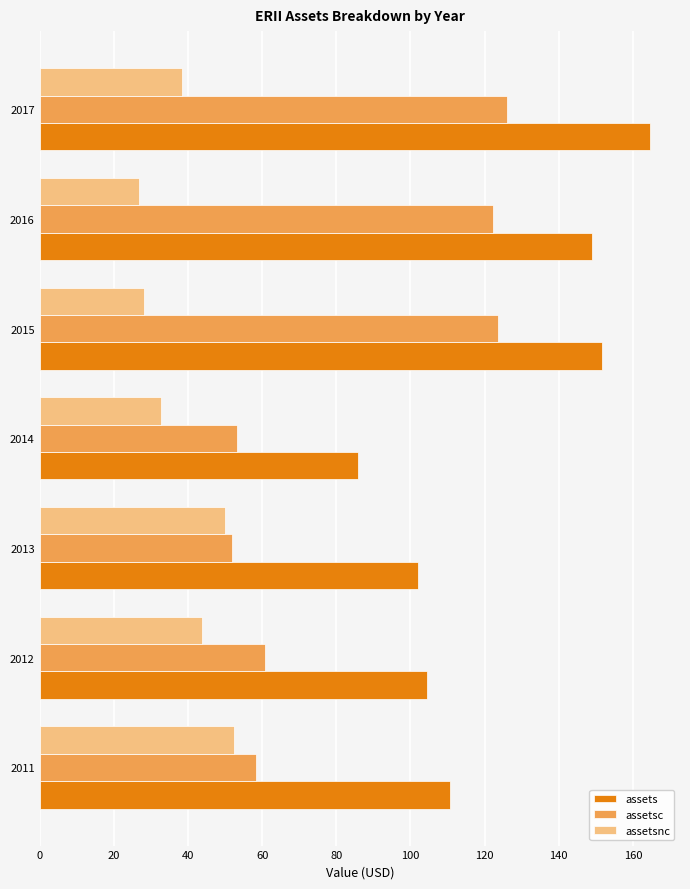

What is the difference between the highest and lowest values at 2014?

53.2